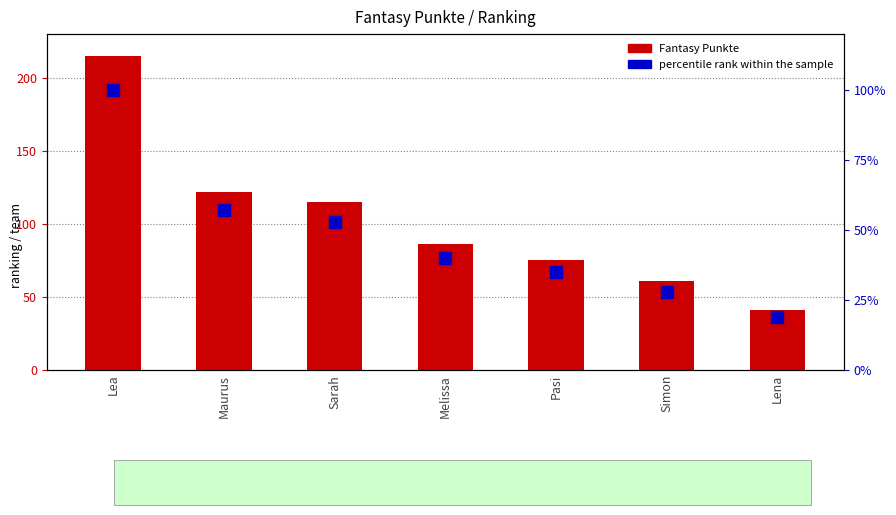

What is the label of the 1st bar from the right?

Lena